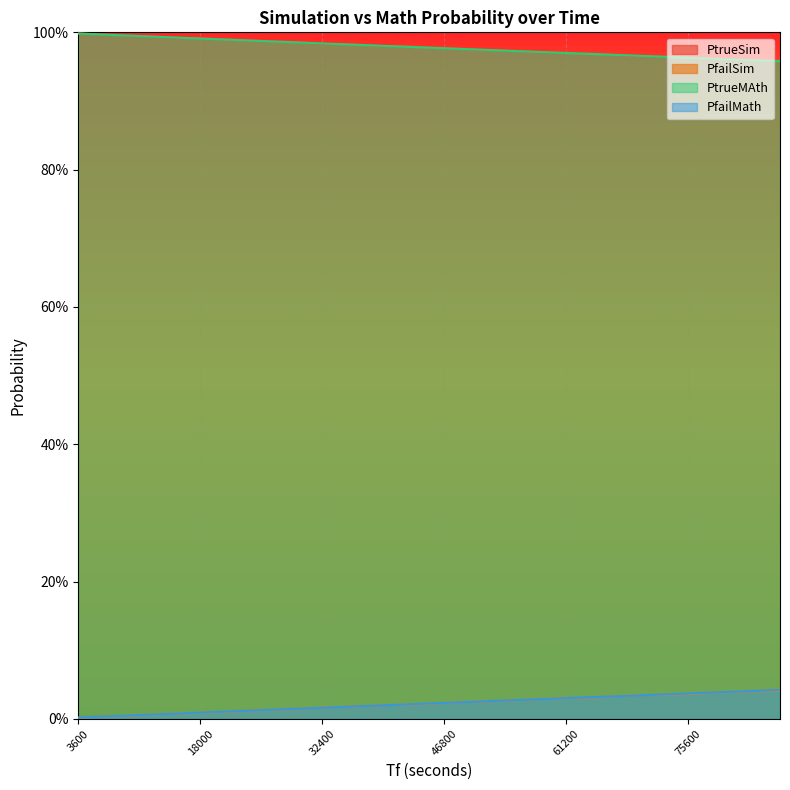

Which label corresponds to the smallest value in the chart?

3600